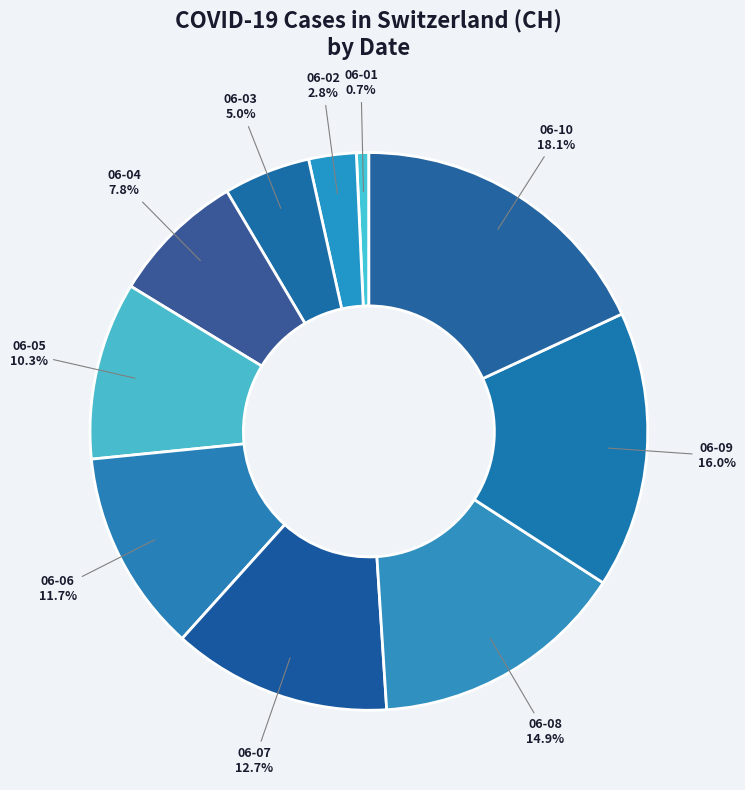

How many segments does this pie chart have?

10